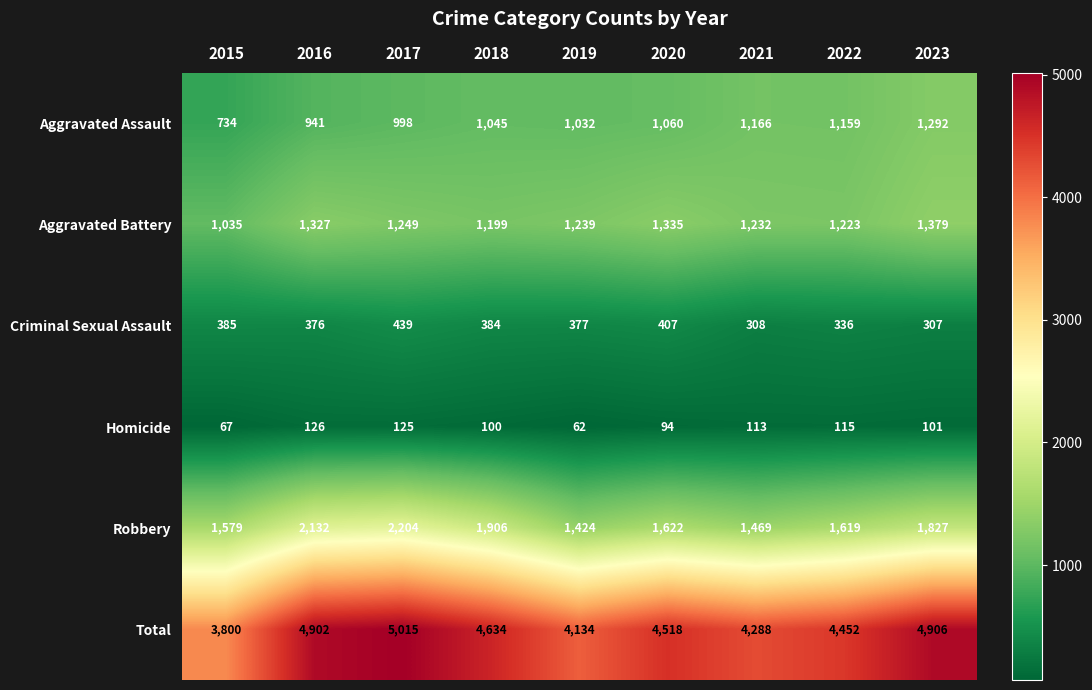

Rank the series at 2015 from lowest to highest value.

Homicide, Criminal Sexual Assault, Aggravated Assault, Aggravated Battery, Robbery, Total